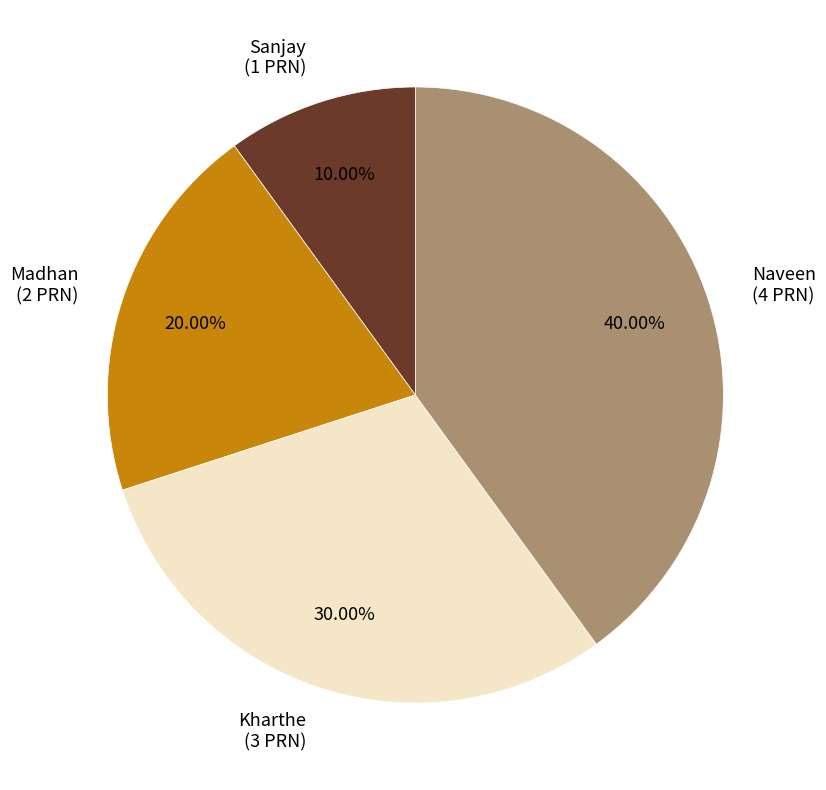

Does any single category account for the majority?

No